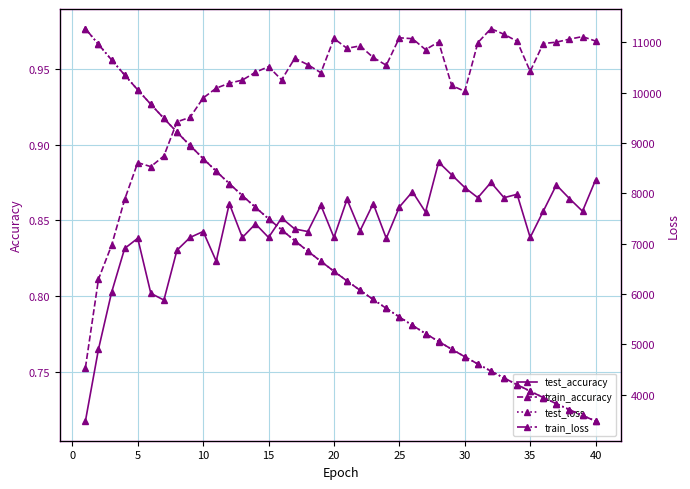

True or false: train_accuracy has more than 2 interior local peaks.

True